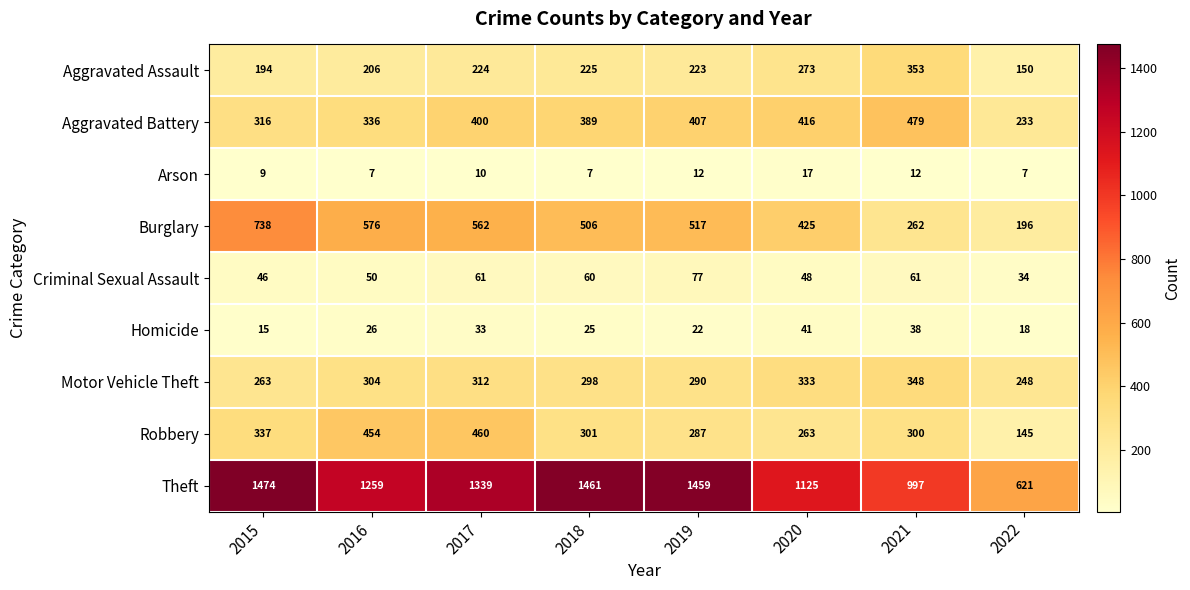

Between 2015 and 2017, which series saw the biggest shift?

Burglary